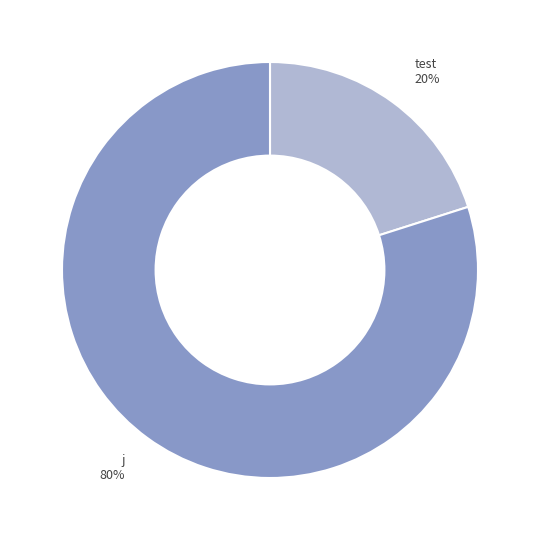

Which slice is the smallest?

test 20%